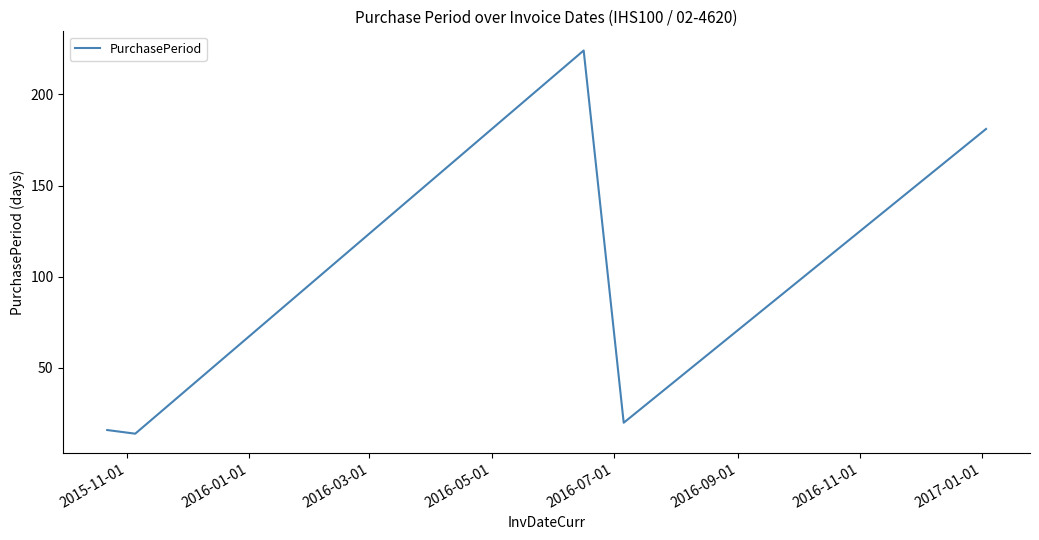

What is the greatest value displayed?

224